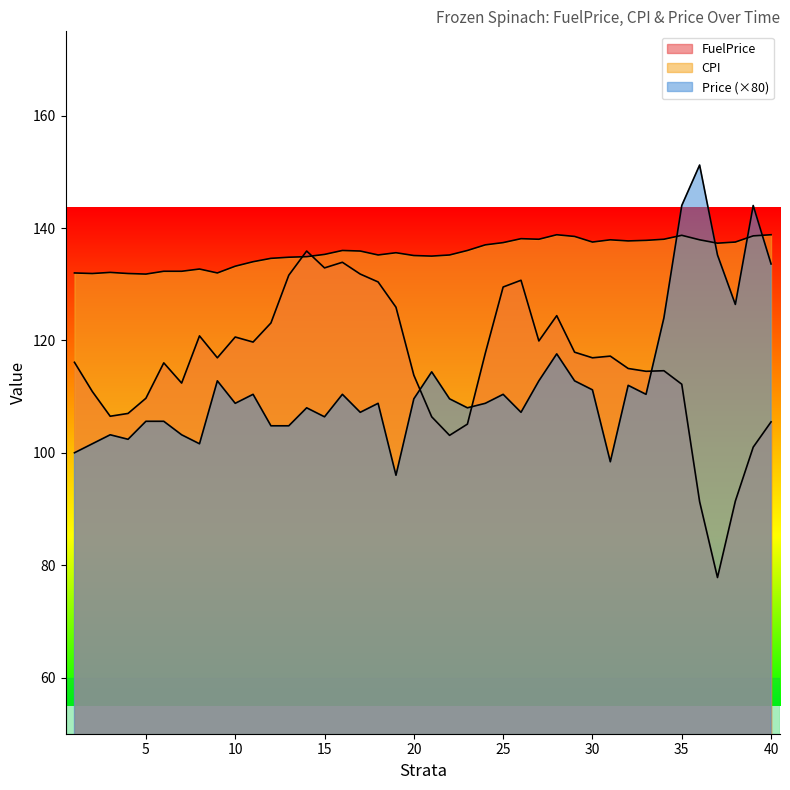

Which series has the largest total across all categories?

CPI